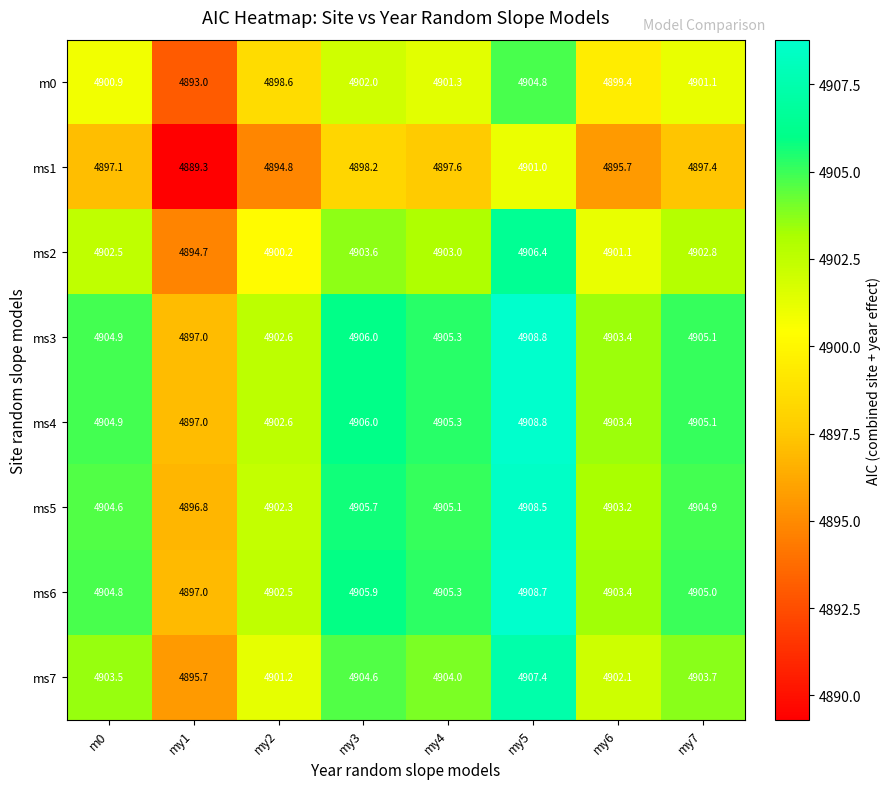

What is the total value across all series at my7?

39225.1